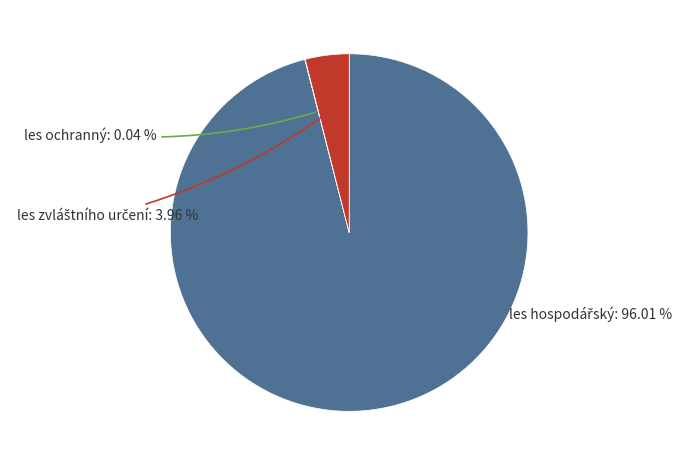

Does any single category account for the majority?

Yes